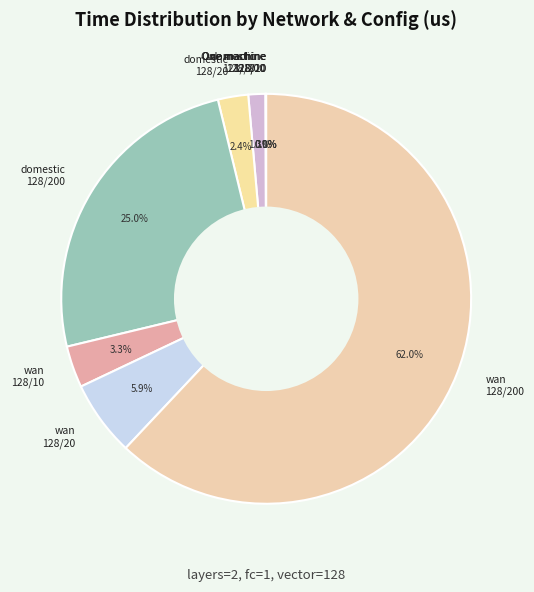

Which category has the biggest portion of the pie?

wan 128/200